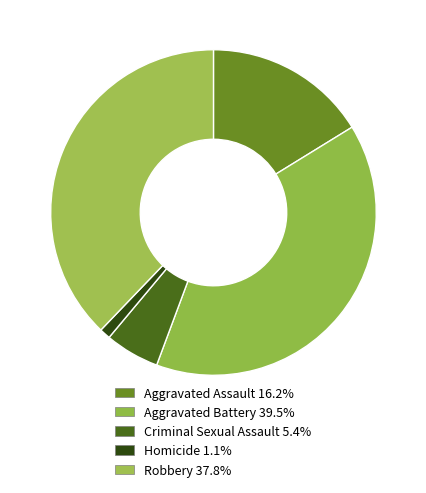

What percentage is the Homicide slice, to the nearest percent?

1%